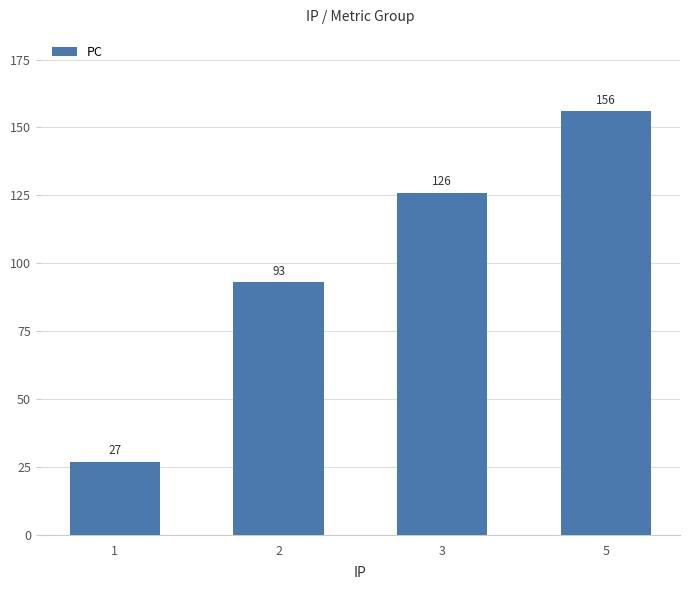

Reading left to right, what are all the values shown in this chart?

27	93	126	156